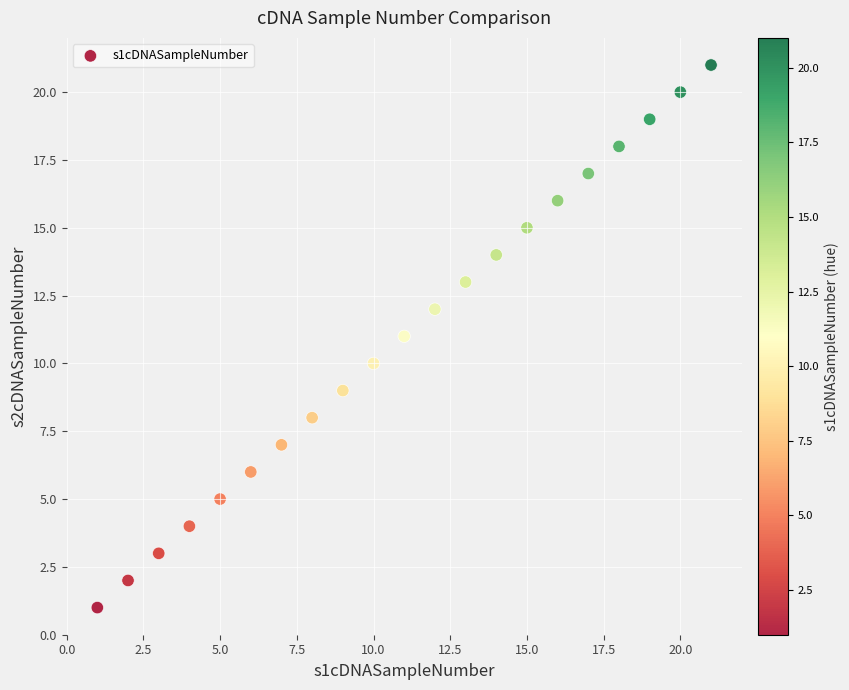

What is the range of Y values (max minus min)?

20